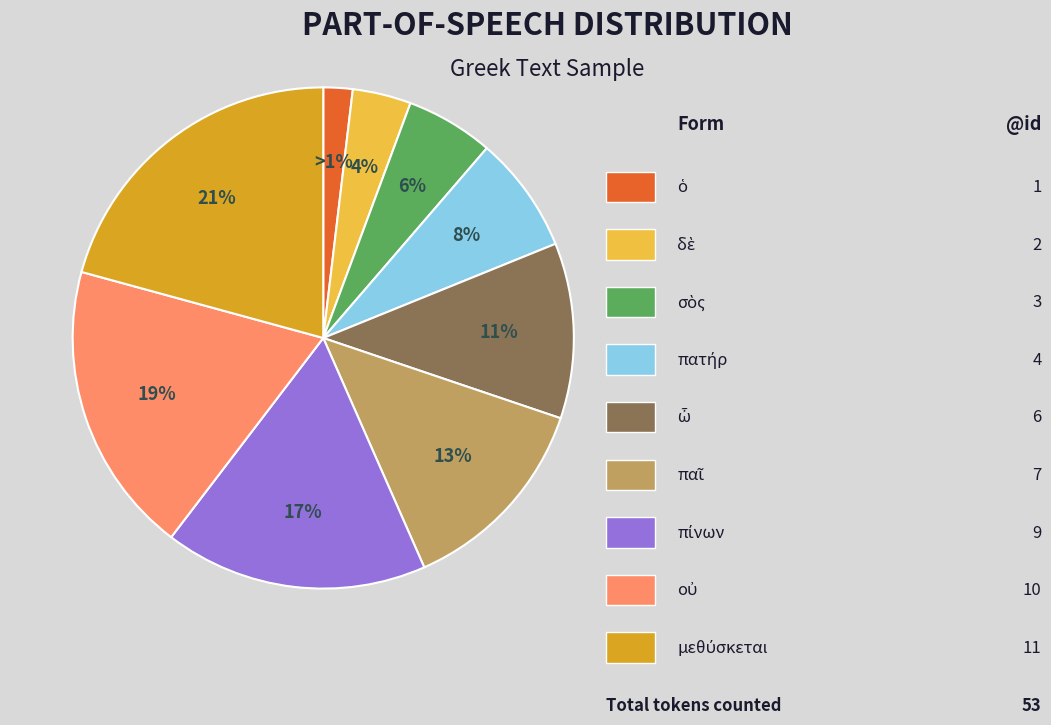

Count the number of slices in the pie.

9